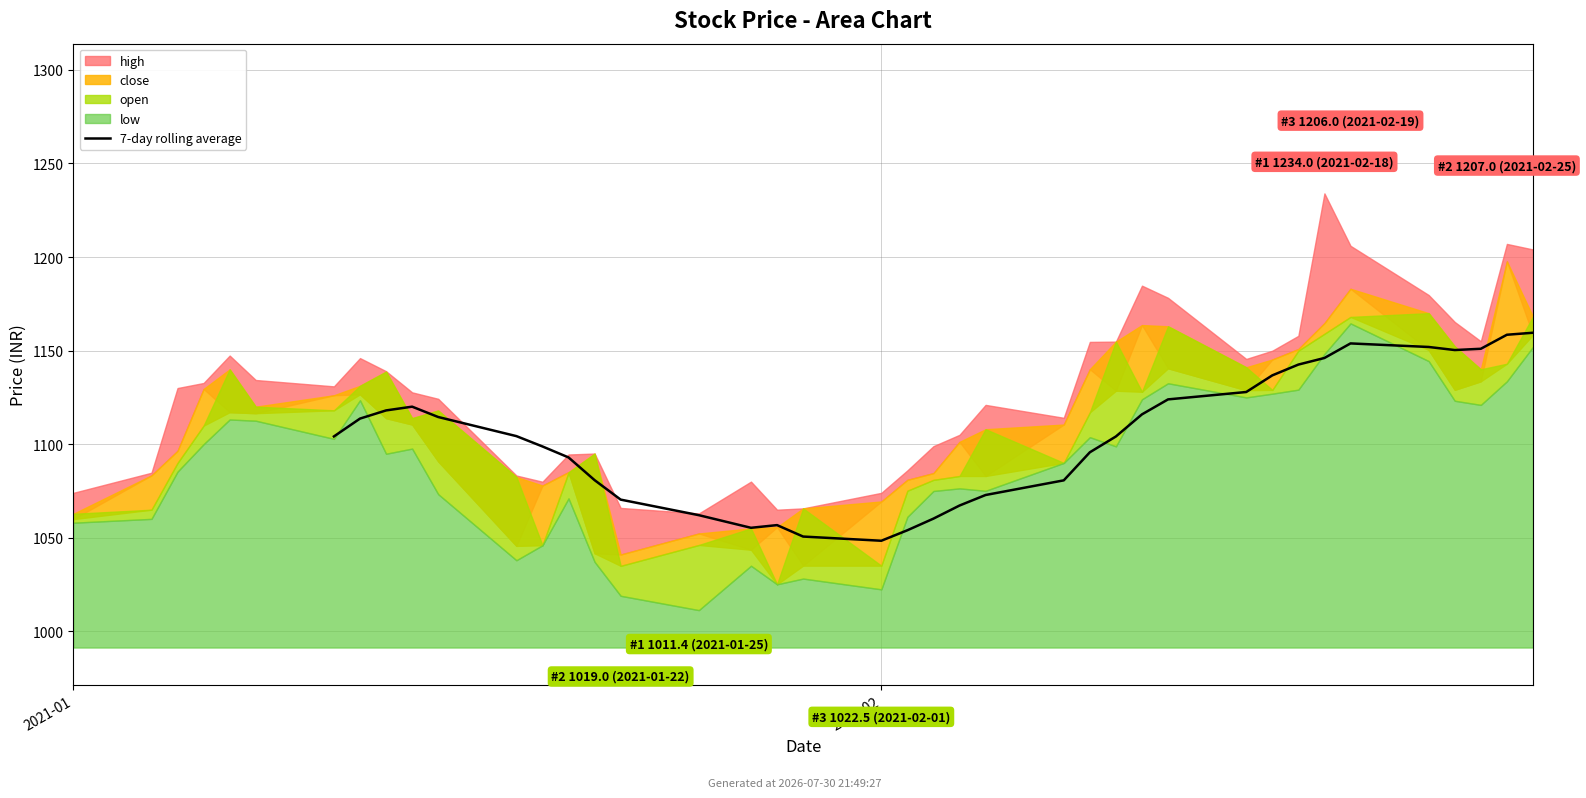

What position from the left is 39?

40